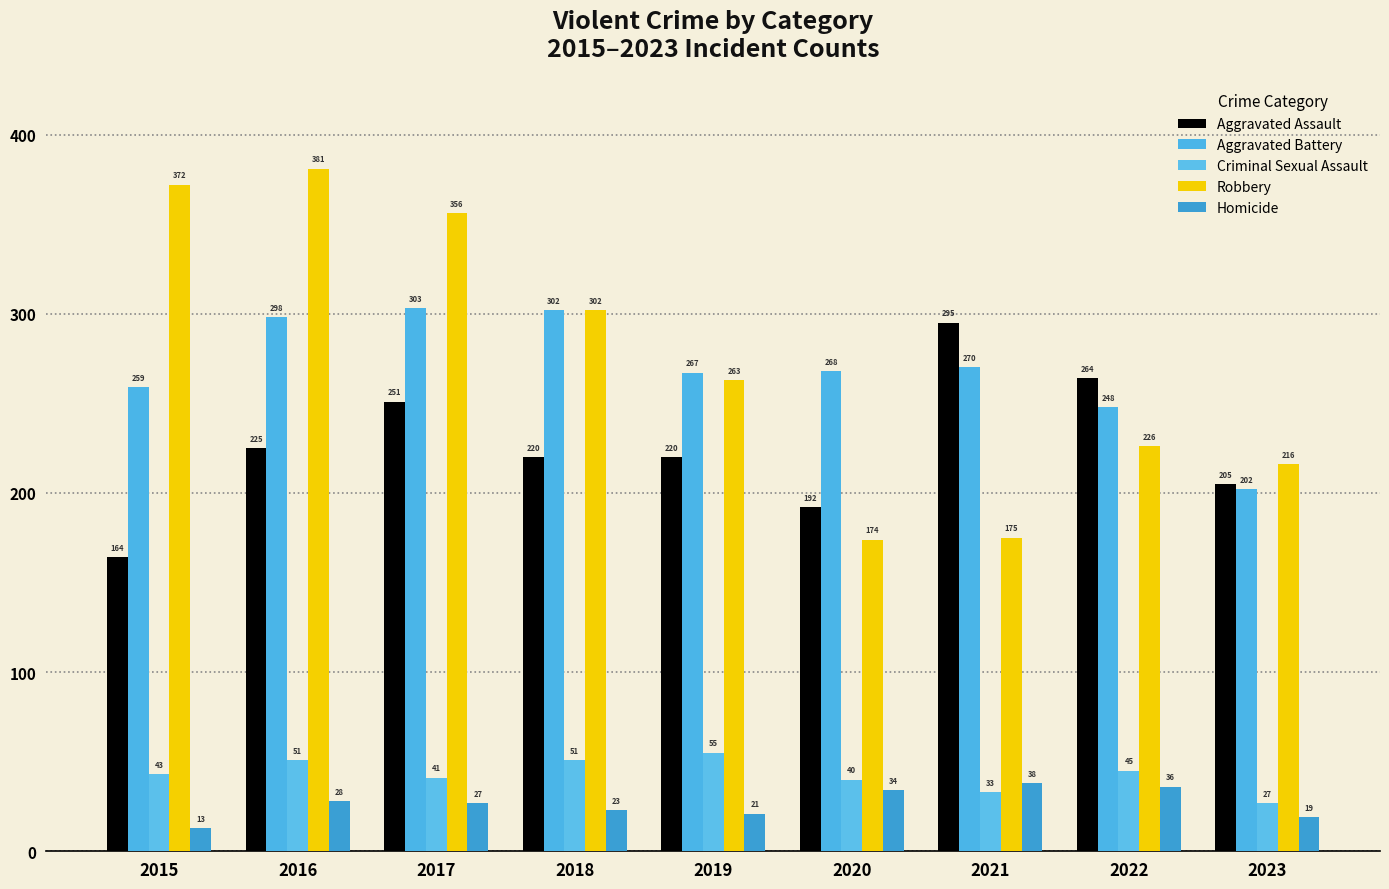

The value of Robbery at 2021 is 175. True or false?

True